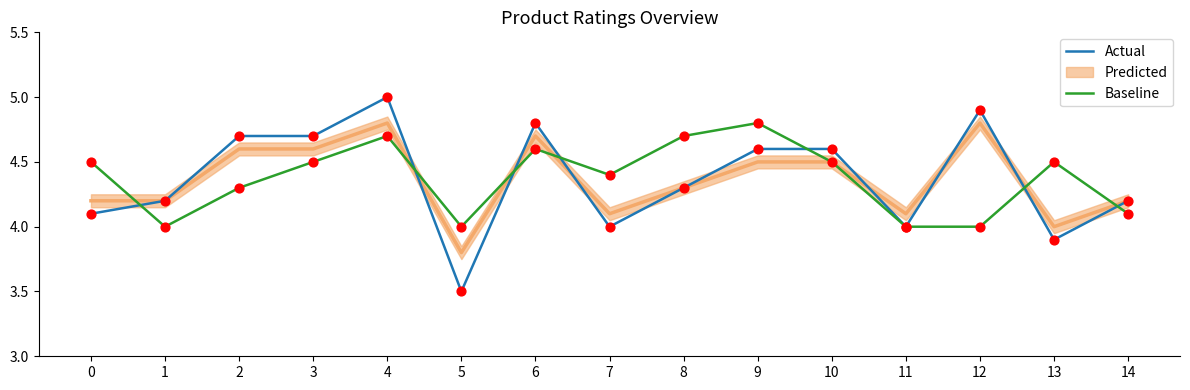

Which series has the largest Y range (max minus min)?

Actual